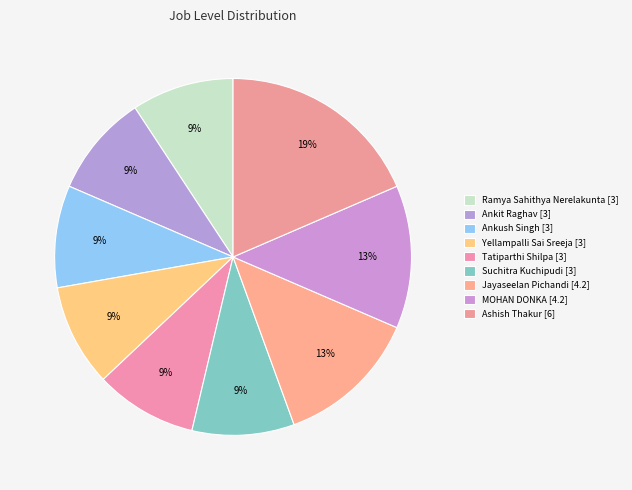

Between Ramya Sahithya Nerelakunta [3] and Jayaseelan Pichandi [4.2], which is larger?

Jayaseelan Pichandi [4.2]